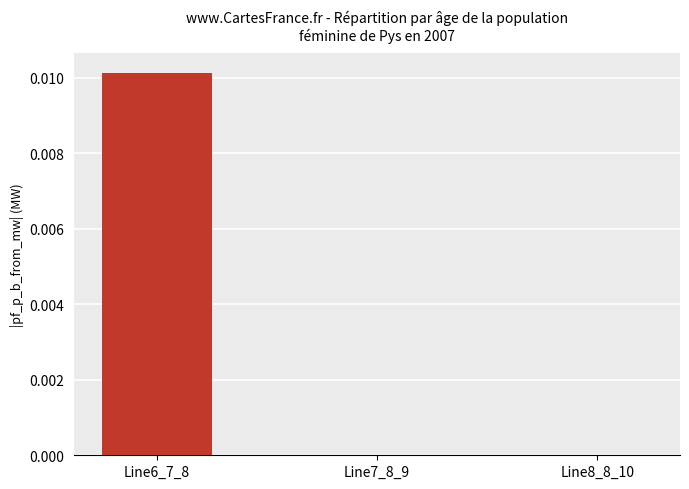

Does the chart contain stacked bars?

No